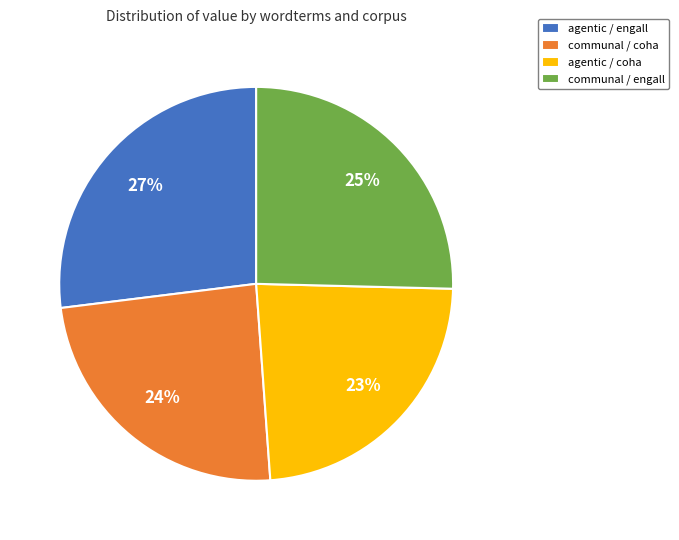

What percentage is the agentic / engall slice, to the nearest percent?

27%